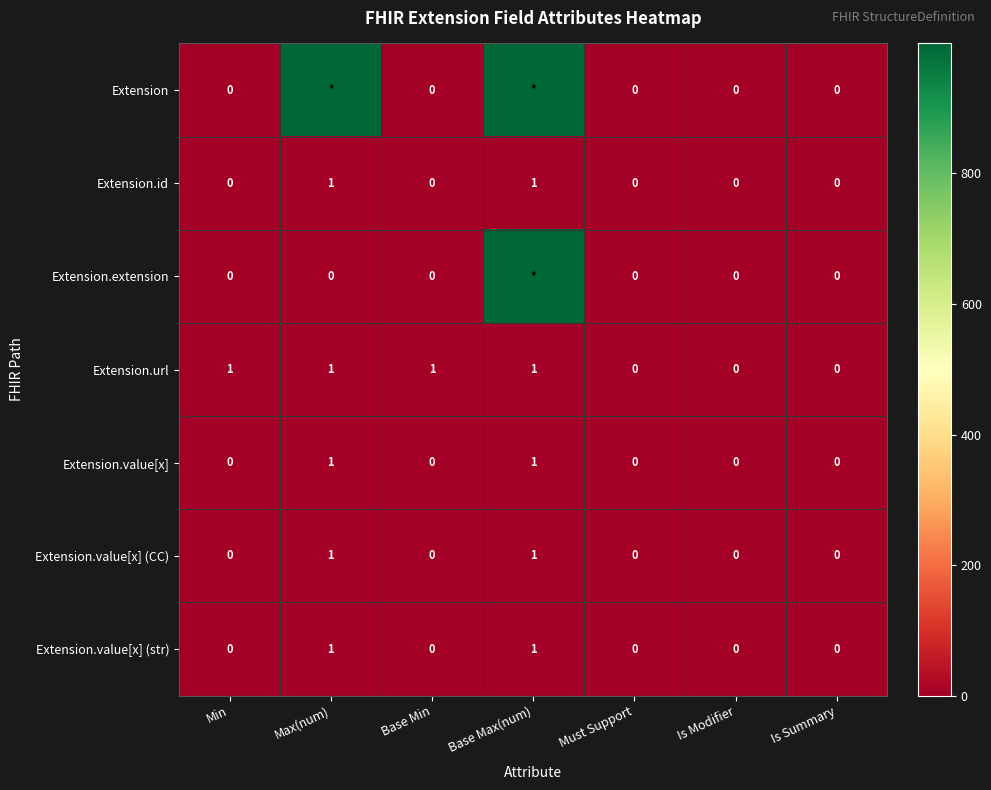

What is the difference between the maximum and second lowest values in the Extension.id series?

1